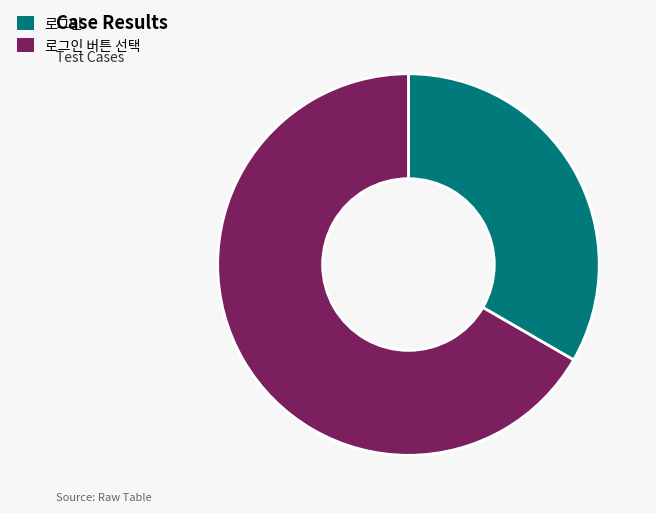

Count the number of slices in the pie.

2